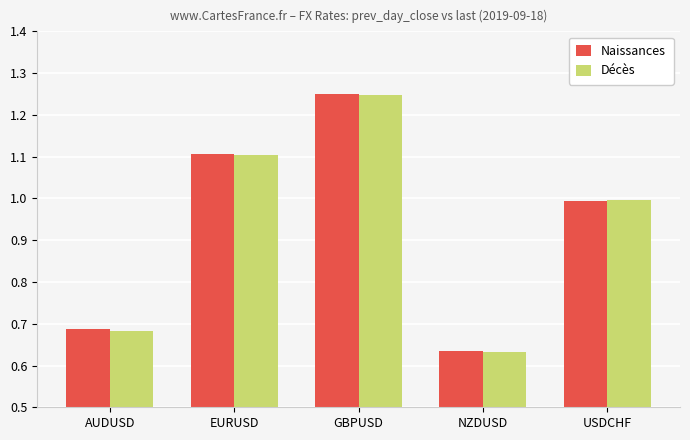

At how many categories does at least one series exceed 0?

5